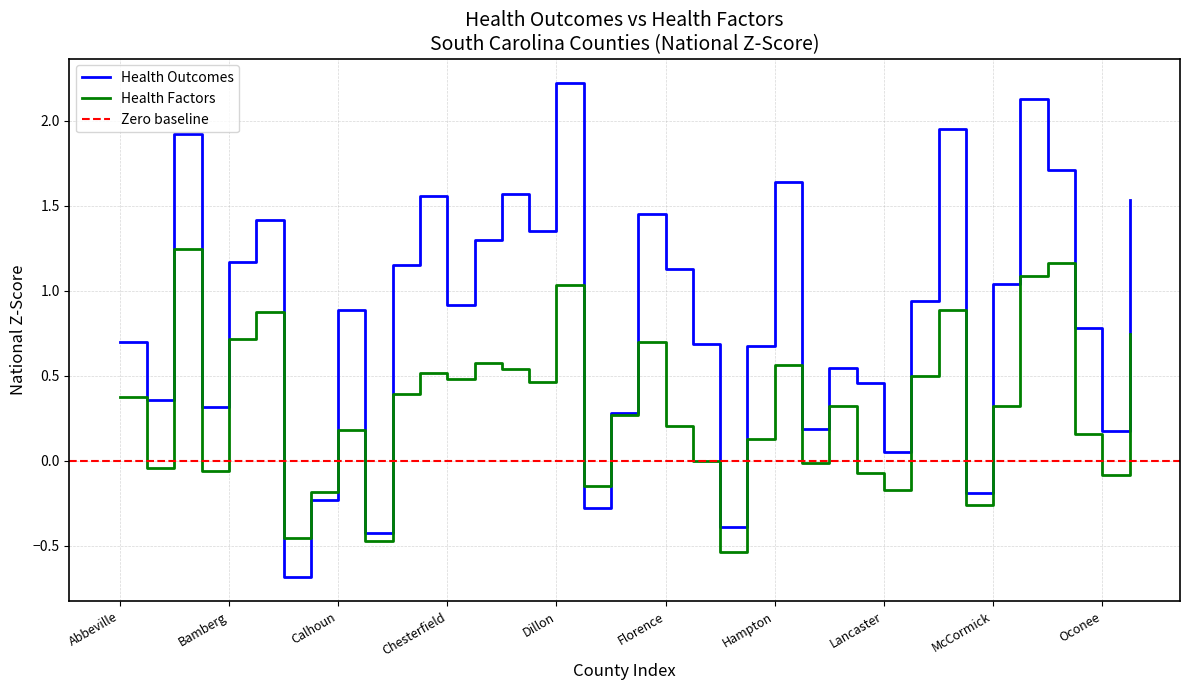

Where is the first local minimum for Health Factors?

Aiken